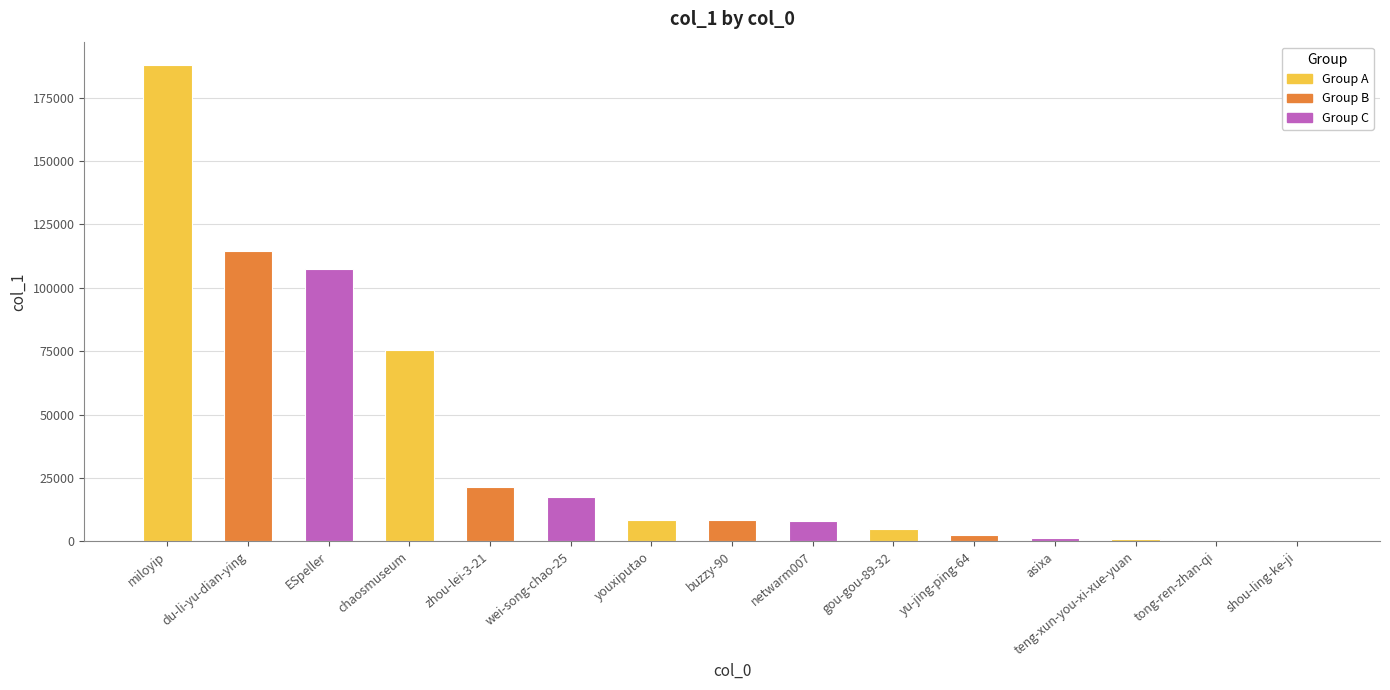

Which category has the highest value across all series?

miloyip